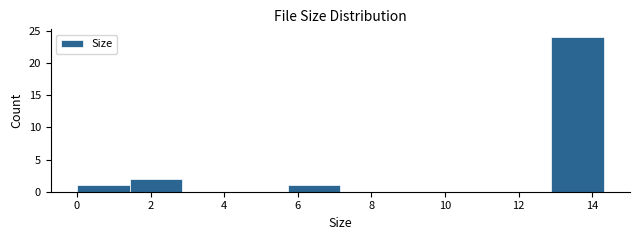

Reading left to right, list every bar in this chart as the range it spans on the x-axis followed by its height. Neither the bar edges nor the heights are printed on the chart, so give them approximately, as read against the axes.

0.0 to 1.4: 1
1.4 to 2.8: 2
2.8 to 4.2: 0
4.2 to 5.8: 0
5.8 to 7.2: 1
7.2 to 8.6: 0
8.6 to 10.0: 0
10.0 to 11.4: 0
11.4 to 12.8: 0
12.8 to 14.4: 24